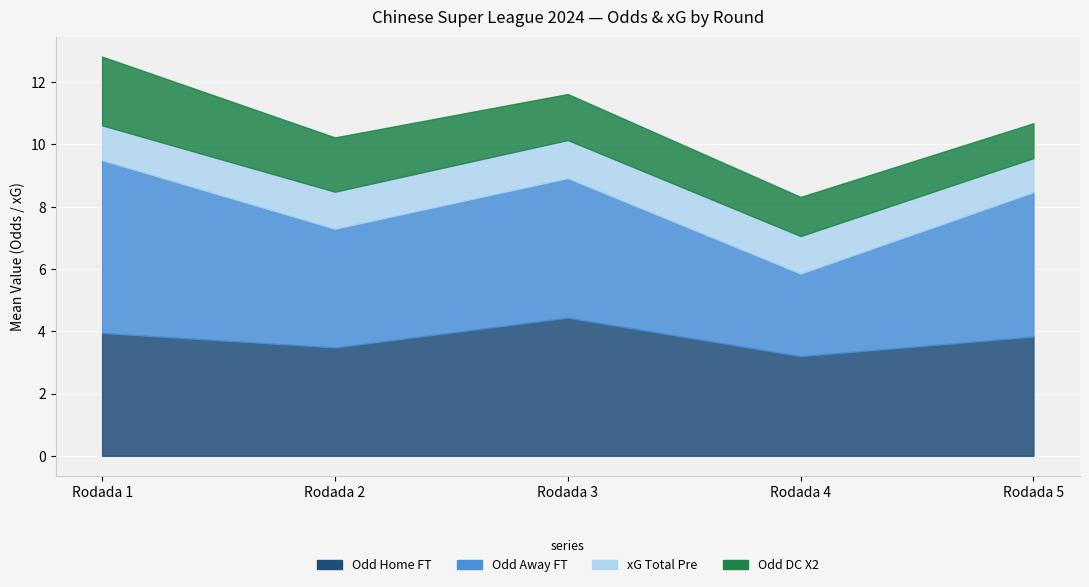

Where is the first local maximum for Odd_H_FT?

Rodada 3